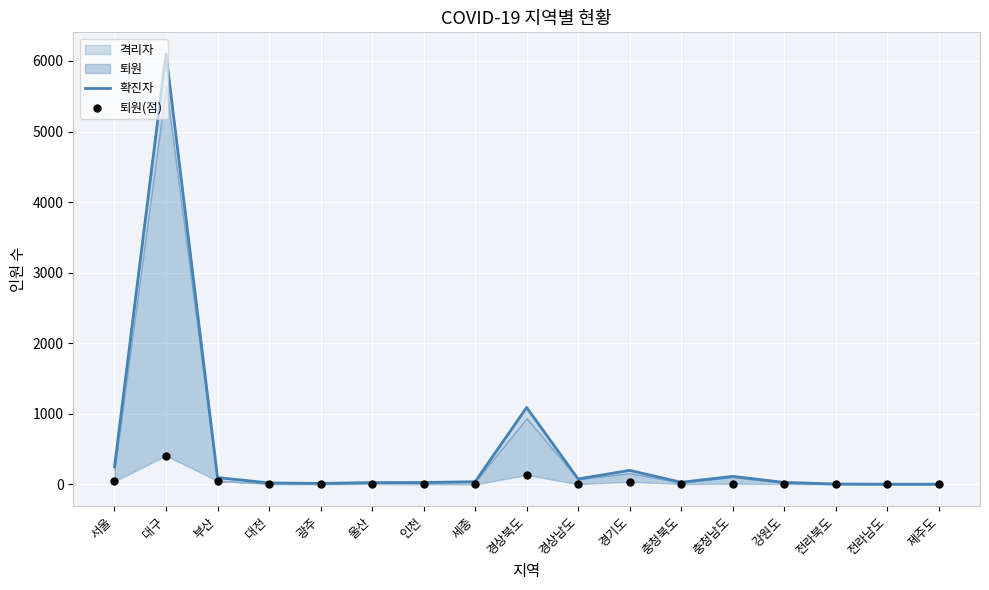

Is the value of 확진자 at 인천 greater than the value of 퇴원(점) at 충청남도?

Yes